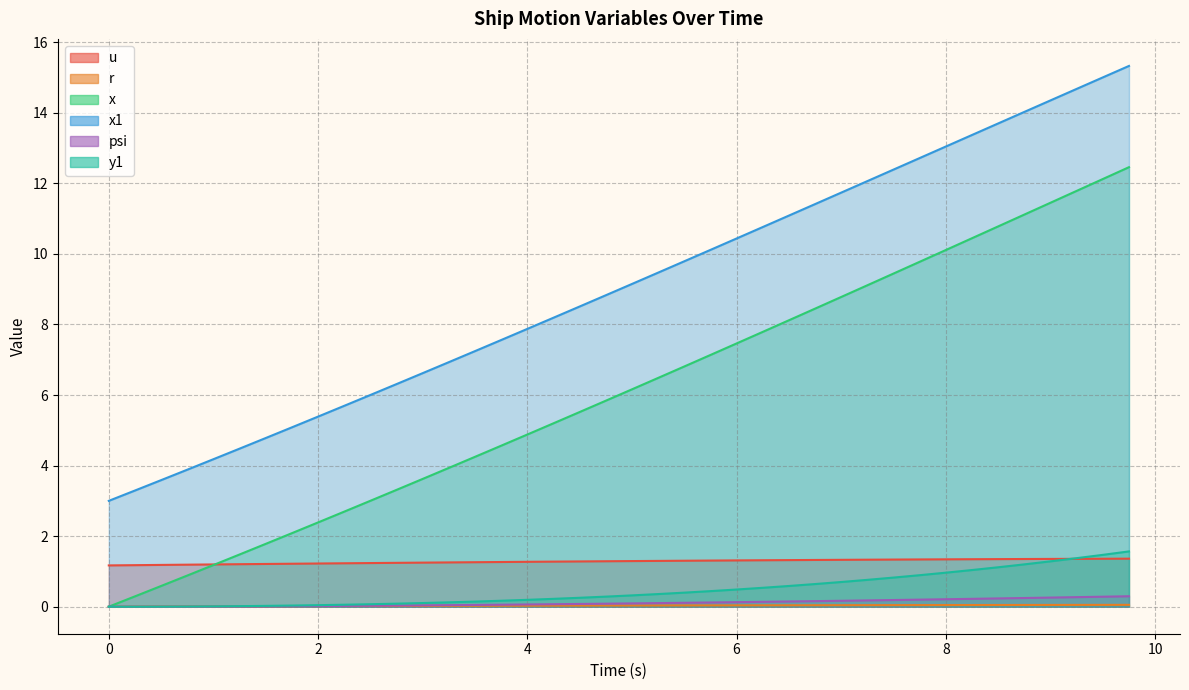

At which category is the sum across all series the highest?

9.75